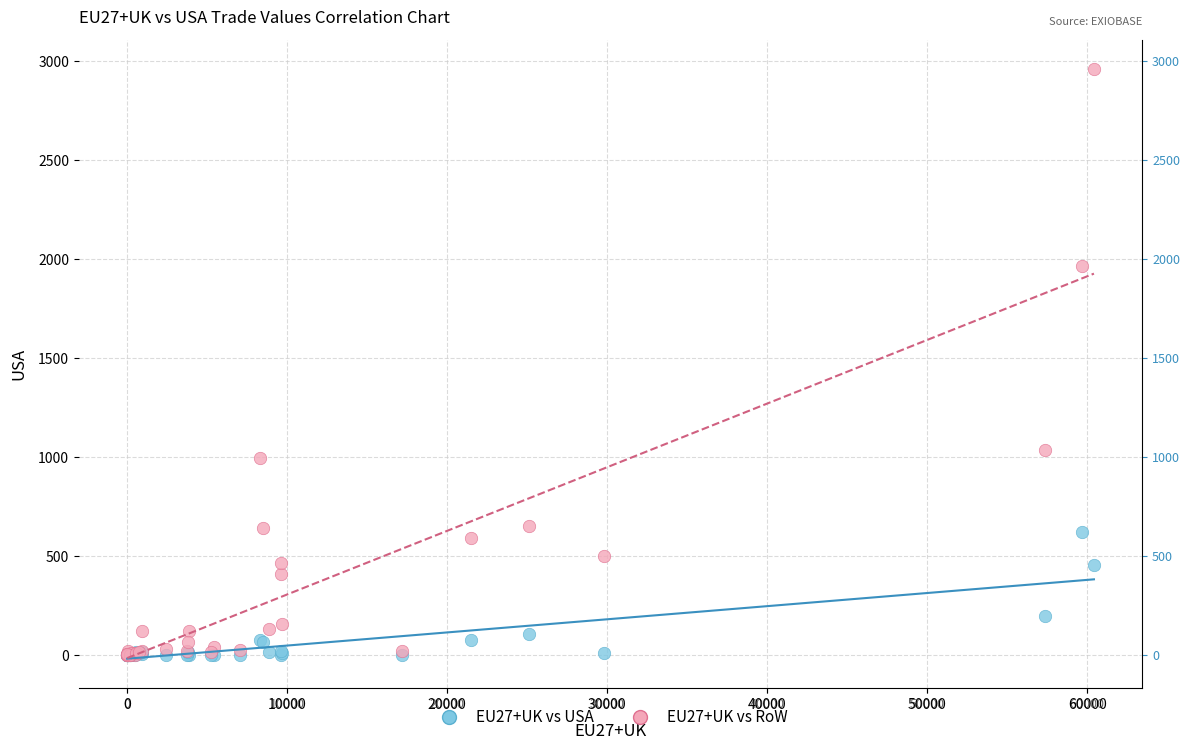

Across all series, what Y value is closest to 1480?

1036.9